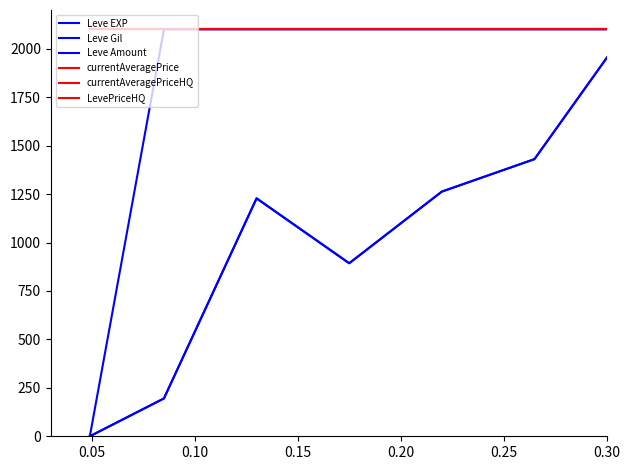

Does the chart display data point markers on the line(s)?

No